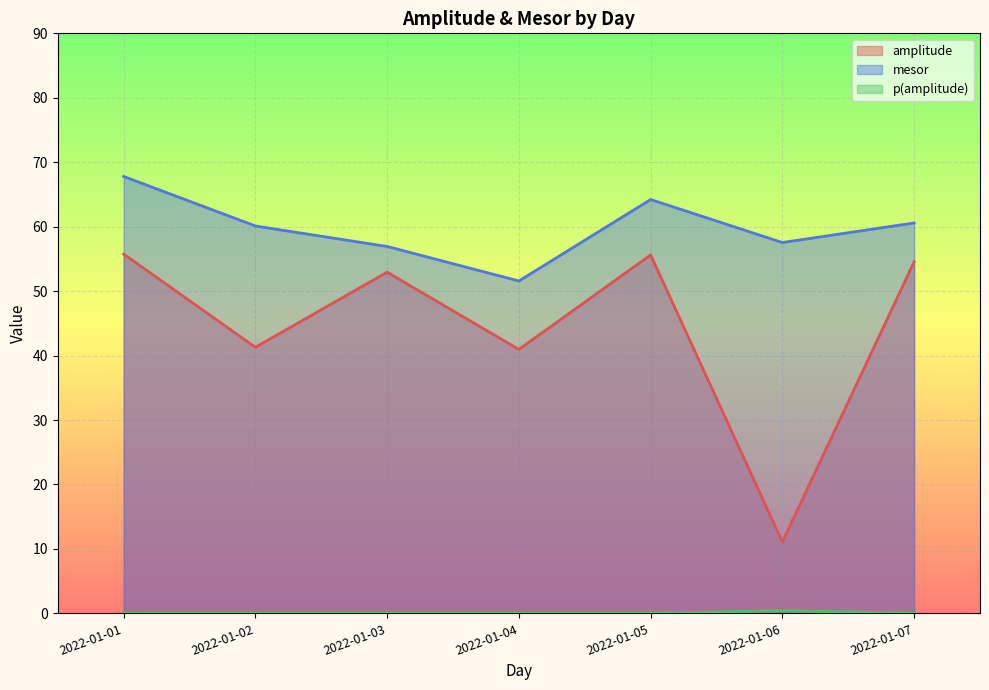

Reading left to right, what are all the values shown in this chart?

amplitude: 2022-01-01=55.8	2022-01-02=41.3	2022-01-03=52.9	2022-01-04=41.0	2022-01-05=55.6	2022-01-06=11.1	2022-01-07=54.6
mesor: 2022-01-01=67.8	2022-01-02=60.1	2022-01-03=56.9	2022-01-04=51.6	2022-01-05=64.2	2022-01-06=57.5	2022-01-07=60.6
p(amplitude): 2022-01-01=0.0	2022-01-02=0.0	2022-01-03=0.0	2022-01-04=0.0	2022-01-05=0.0	2022-01-06=0.4	2022-01-07=0.0